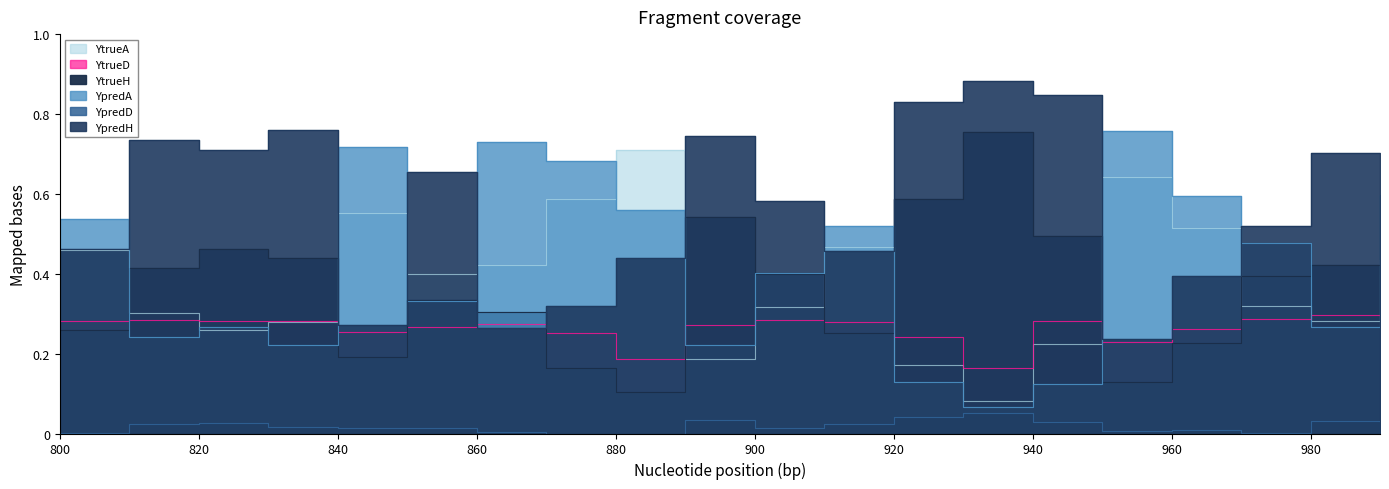

How many lines are shown in the chart?

6